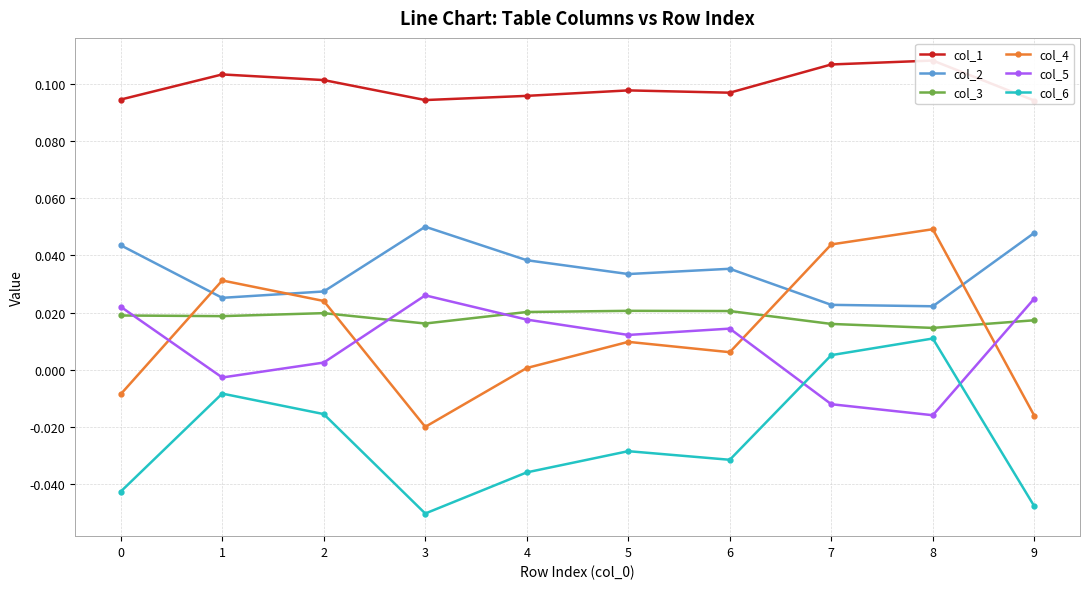

At which category does the chart reach its minimum across all series?

3